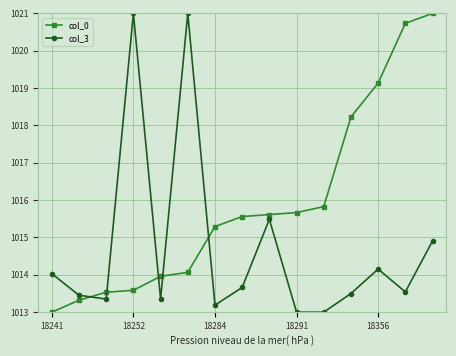

True or false: col_3 has more than 0 interior local peaks.

True